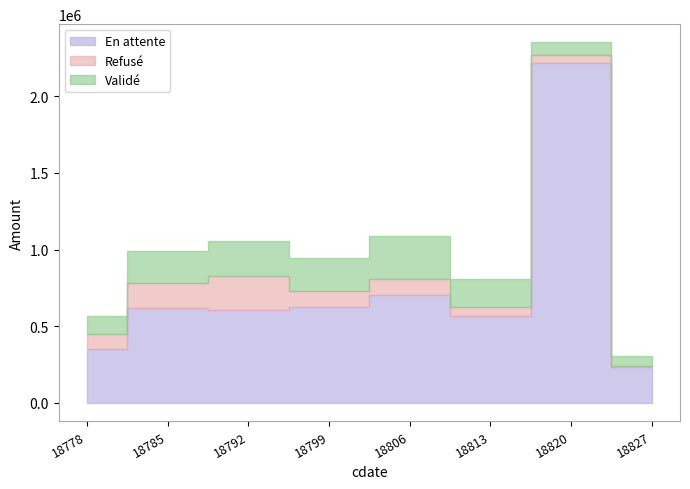

What are all the series names shown in the legend?

En attente, Refusé, Validé